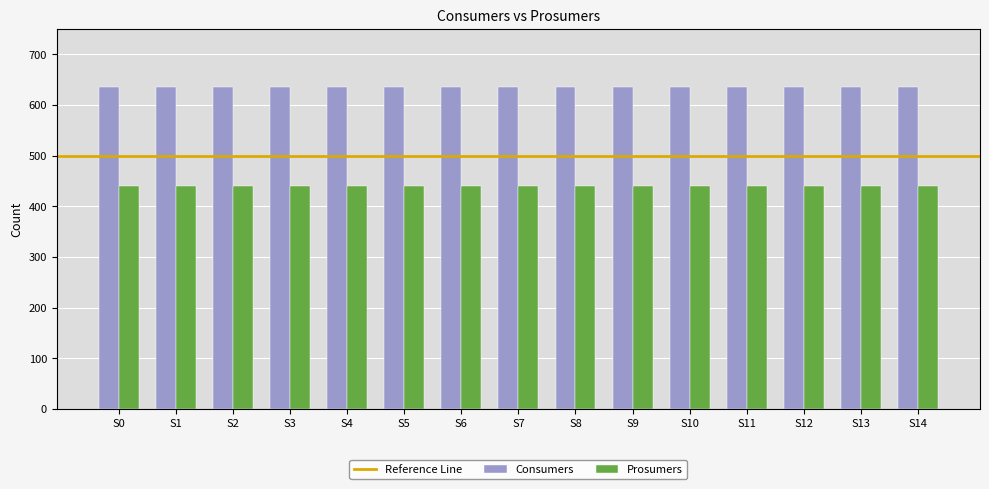

Are the bars horizontal?

No